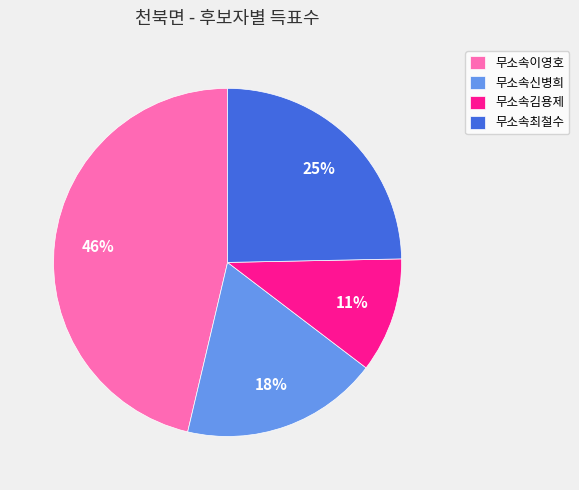

To the nearest percent, what is the average slice percentage?

25%